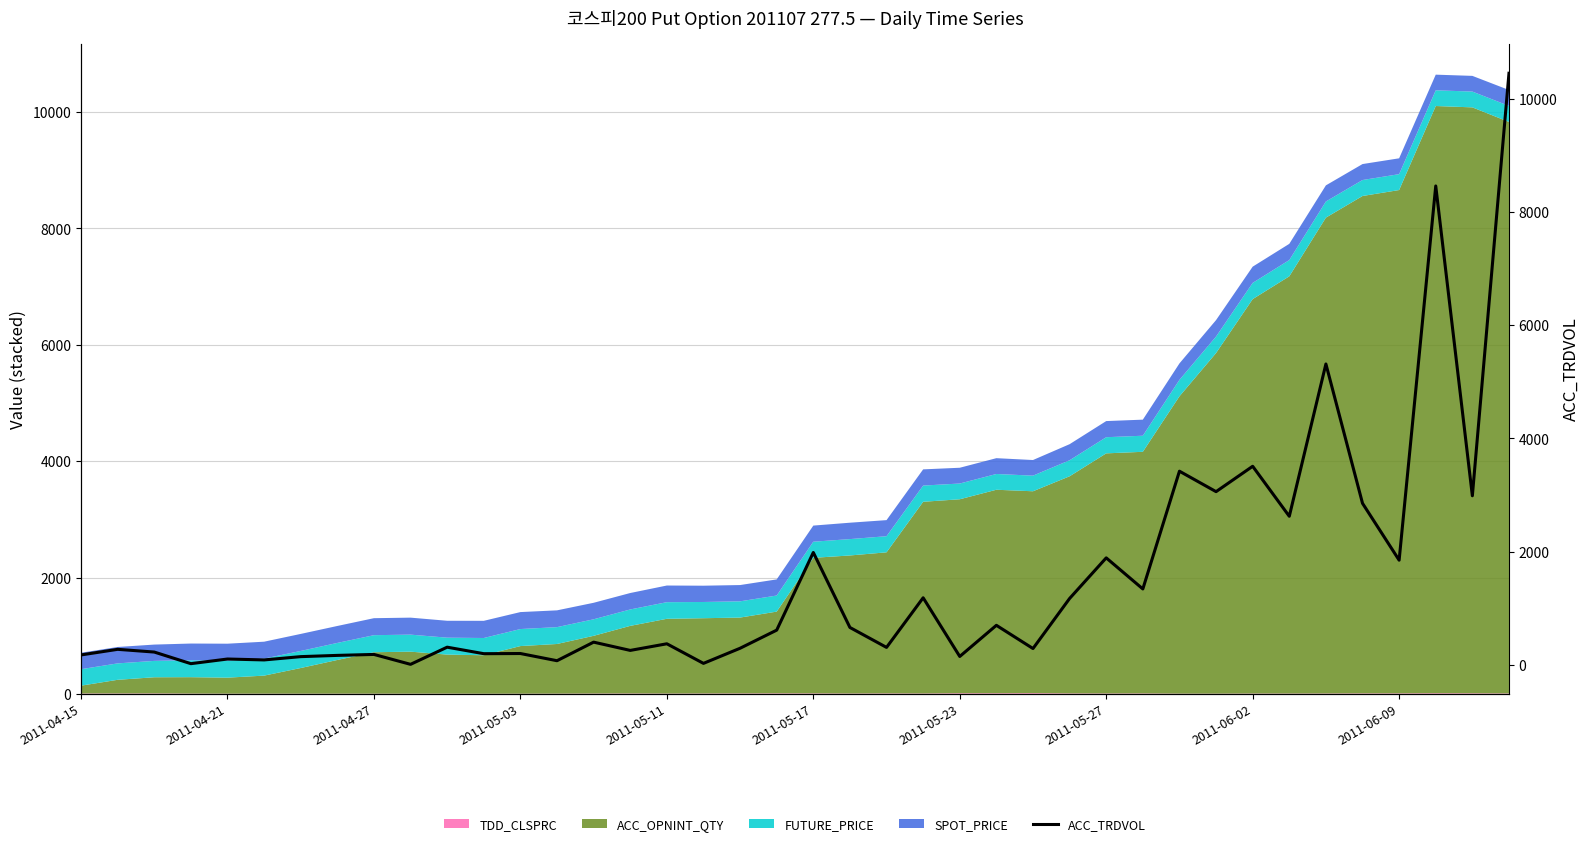

What is the value of the 16th point from the left?

256